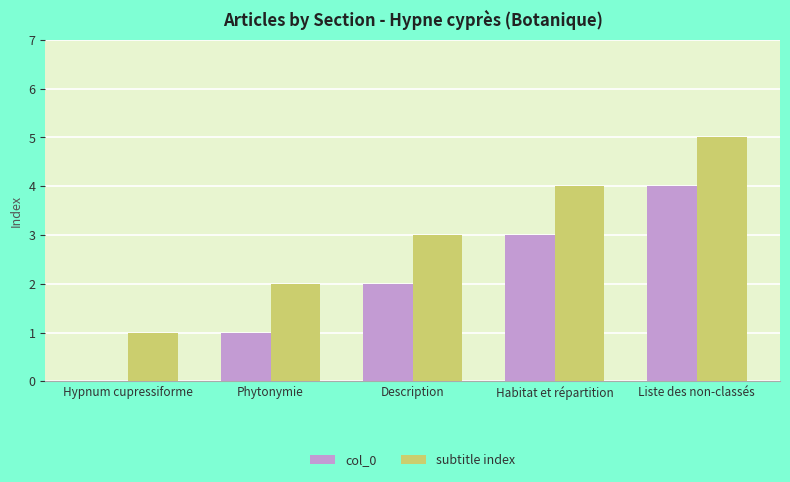

What are all the series names shown in the legend?

col_0, subtitle index